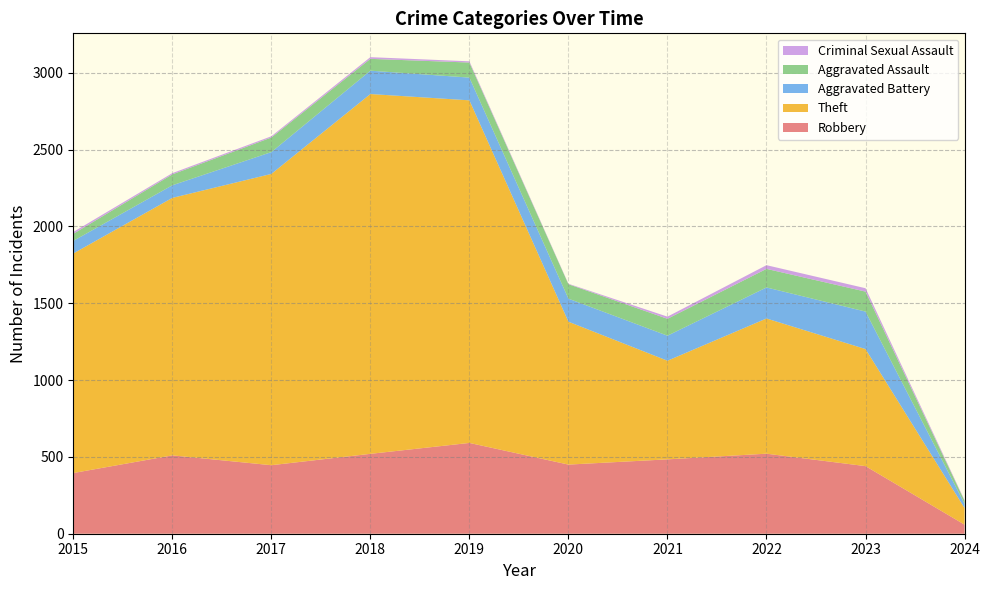

Reading left to right, transcribe all the data shown in this chart.

Robbery: 2015=395	2016=510	2017=446	2018=520	2019=591	2020=450	2021=484	2022=521	2023=440	2024=59
Theft: 2015=1429	2016=1676	2017=1896	2018=2342	2019=2230	2020=930	2021=642	2022=880	2023=762	2024=108
Aggravated Battery: 2015=82	2016=82	2017=142	2018=152	2019=148	2020=150	2021=163	2022=202	2023=244	2024=28
Aggravated Assault: 2015=46	2016=71	2017=95	2018=77	2019=98	2020=94	2021=110	2022=121	2023=130	2024=19
Criminal Sexual Assault: 2015=12	2016=8	2017=8	2018=11	2019=8	2020=3	2021=14	2022=24	2023=22	2024=4